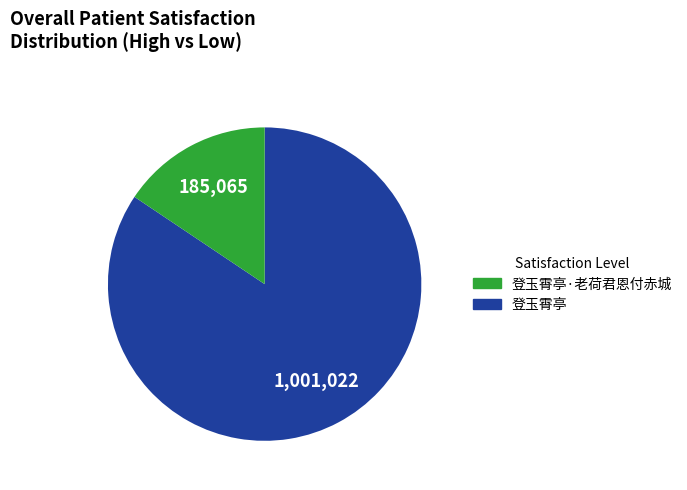

Does any single category account for the majority?

Yes